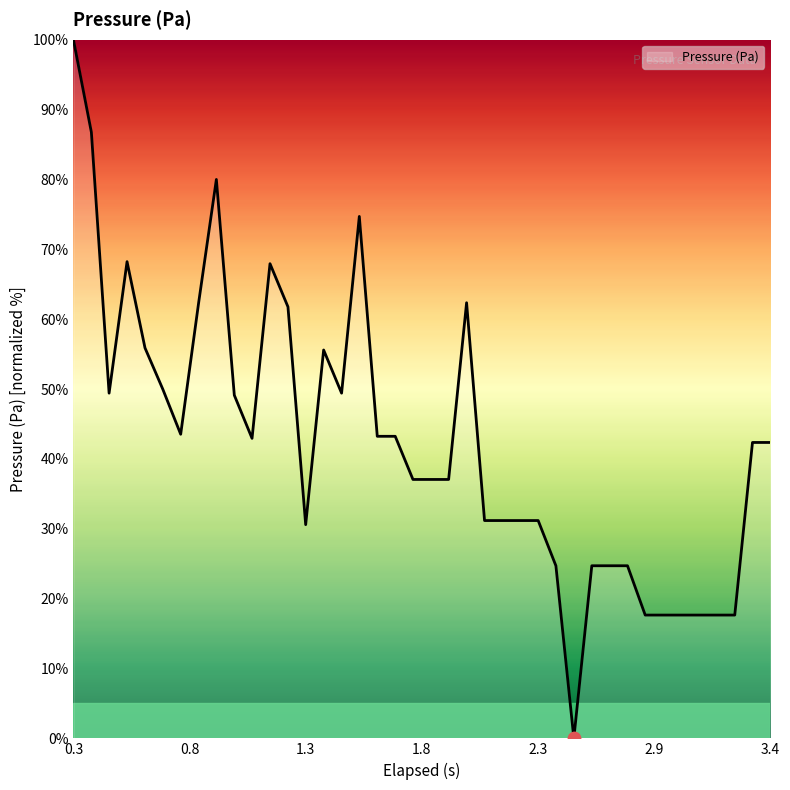

What is the difference between the maximum and minimum values?

100.0